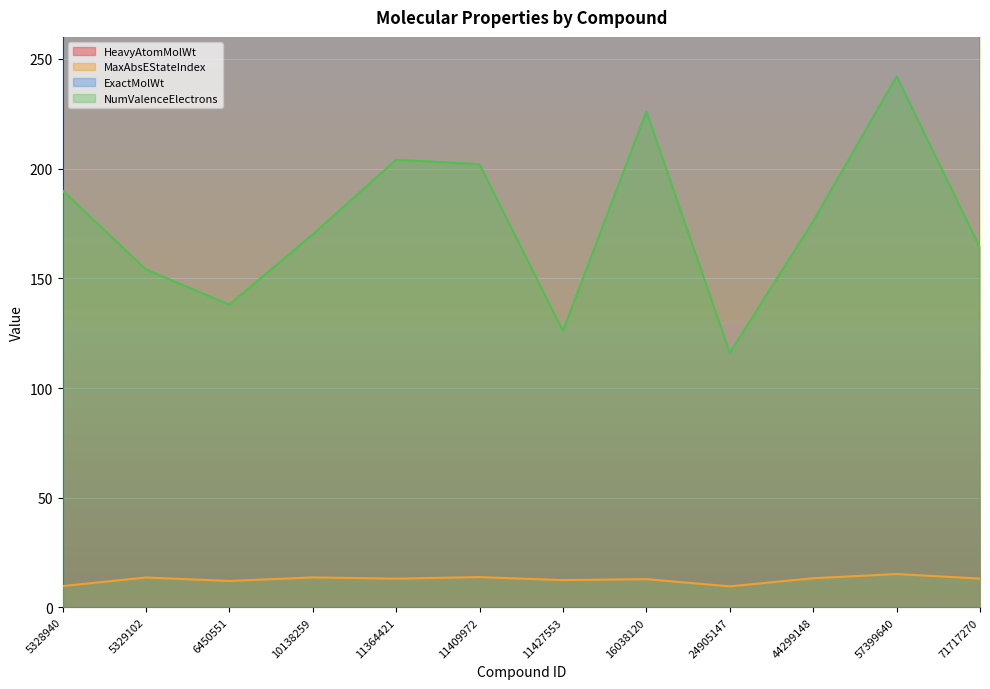

At which category does the chart reach its minimum across all series?

24905147